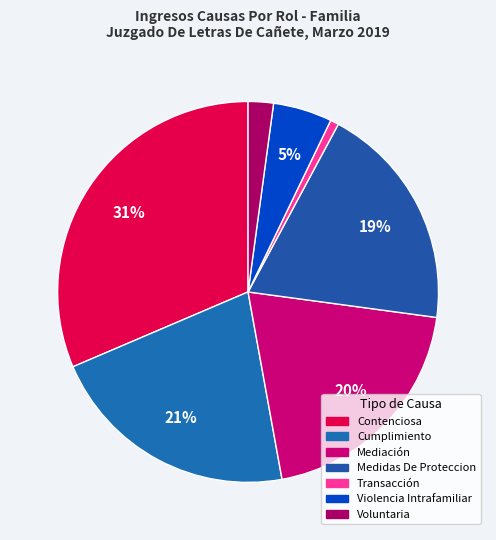

Between Violencia Intrafamiliar and Mediación, which is larger?

Mediación